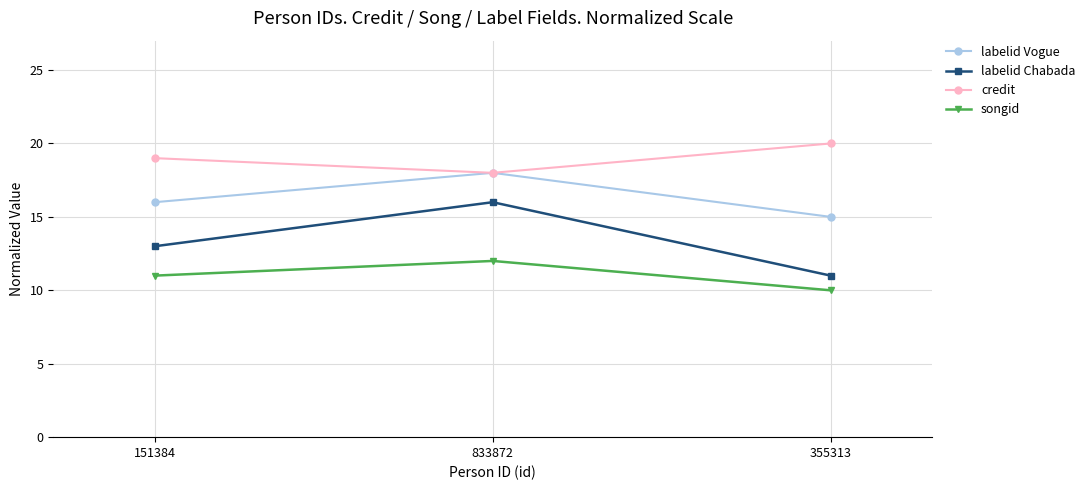

The labelid Vogue series shows 31 at 833872. True or false?

False